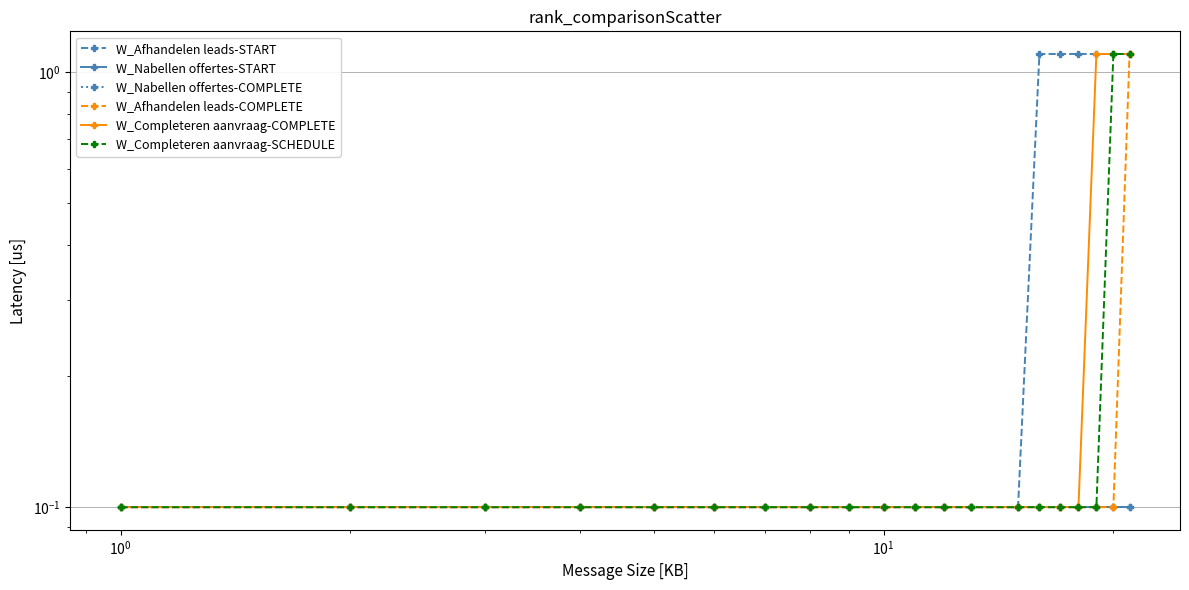

How many categories are shown in the chart?

20